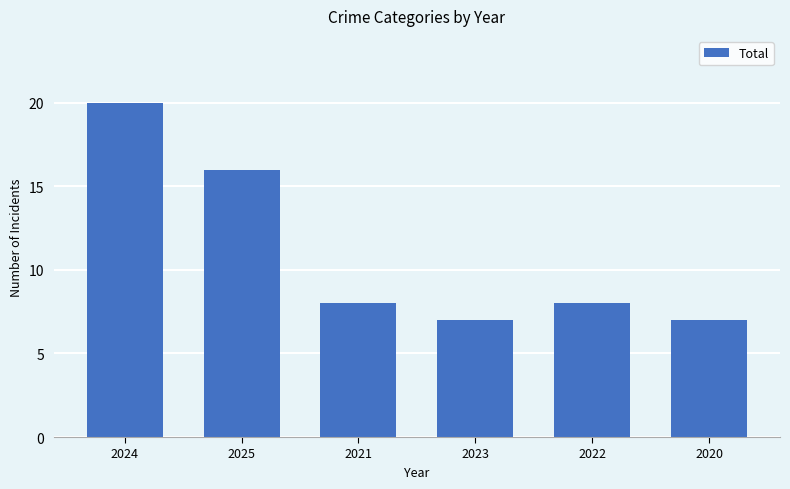

Does the chart contain any negative values?

No